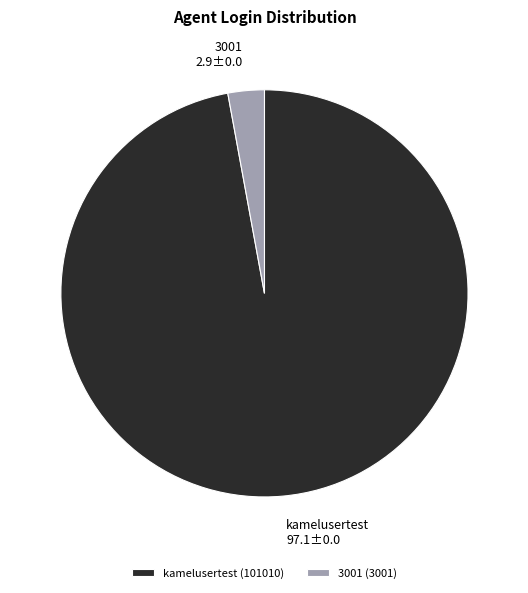

How many slices are in this pie chart?

2